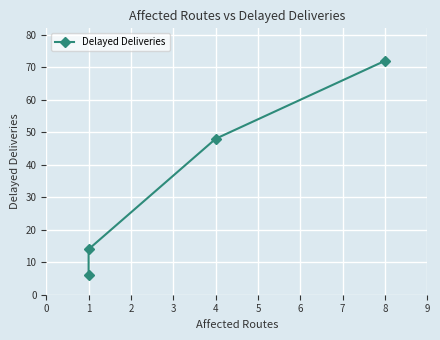

Is it true that the value at 4 is 31?

False